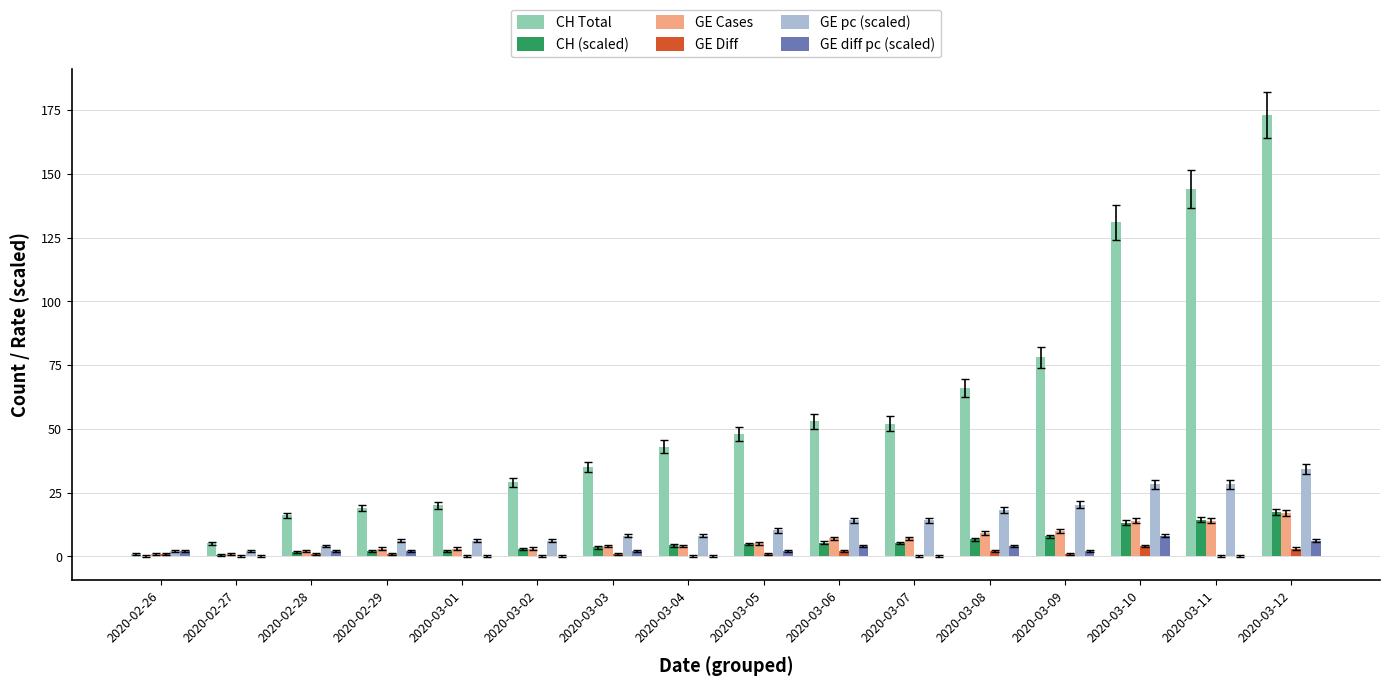

Which series has the largest total across all categories?

CH Total